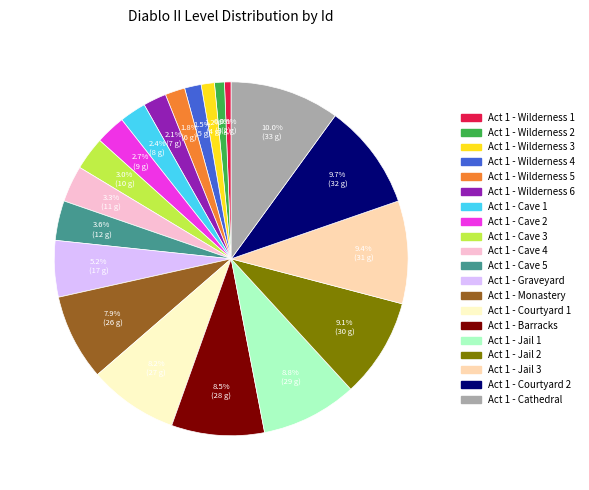

To the nearest percent, what is the average slice percentage?

5%